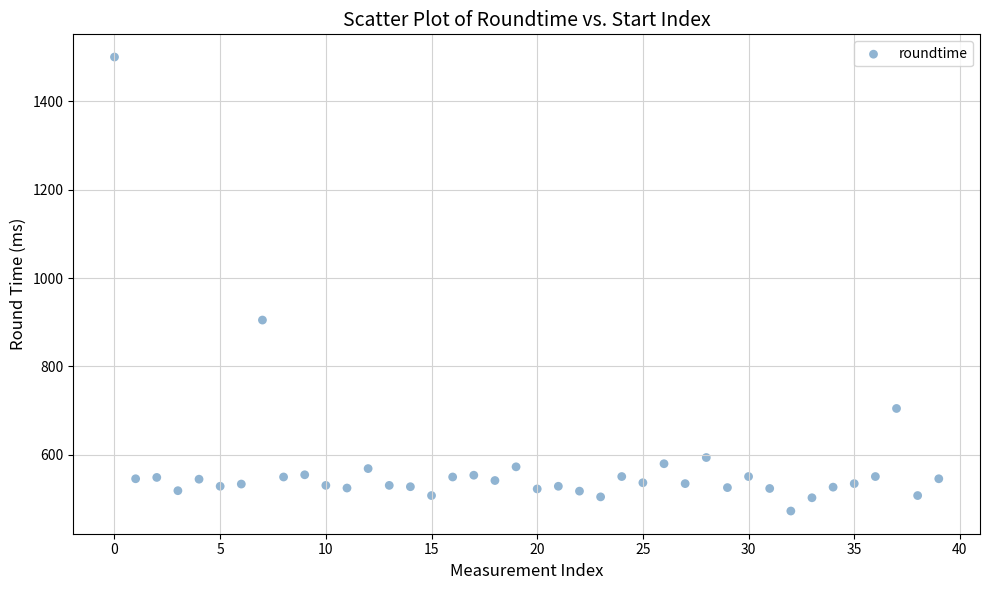

What Y value in the scatter plot is closest to 986?

905